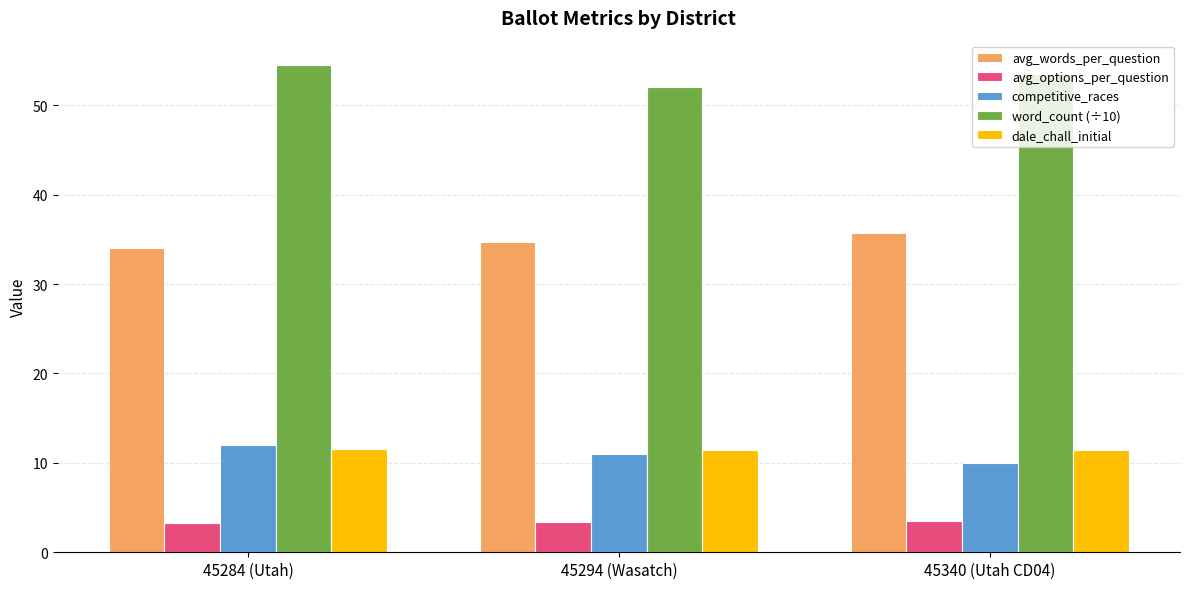

What is the minimum value shown in the chart?

3.3